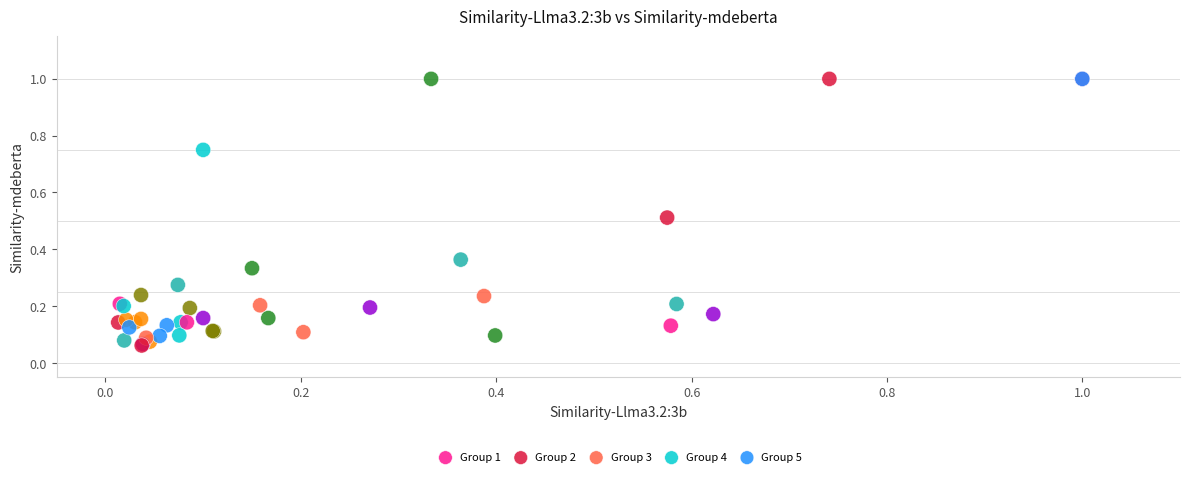

Which series has the widest spread of Y values?

Group 1